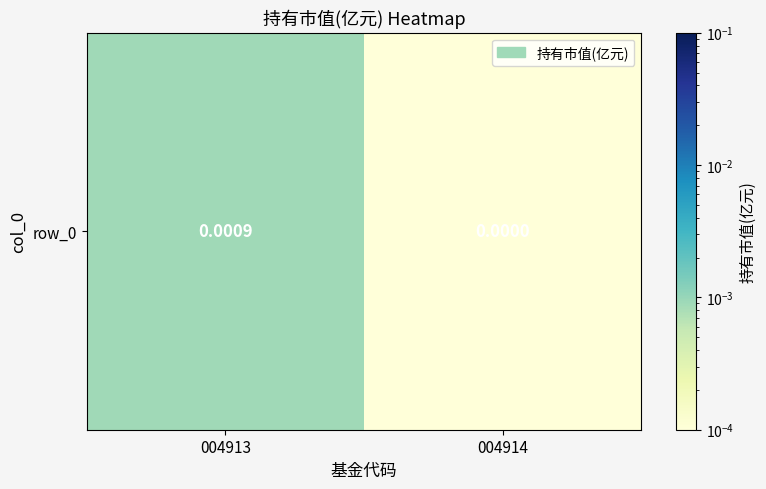

True or false: the data shows 0.0 at 004913.

True